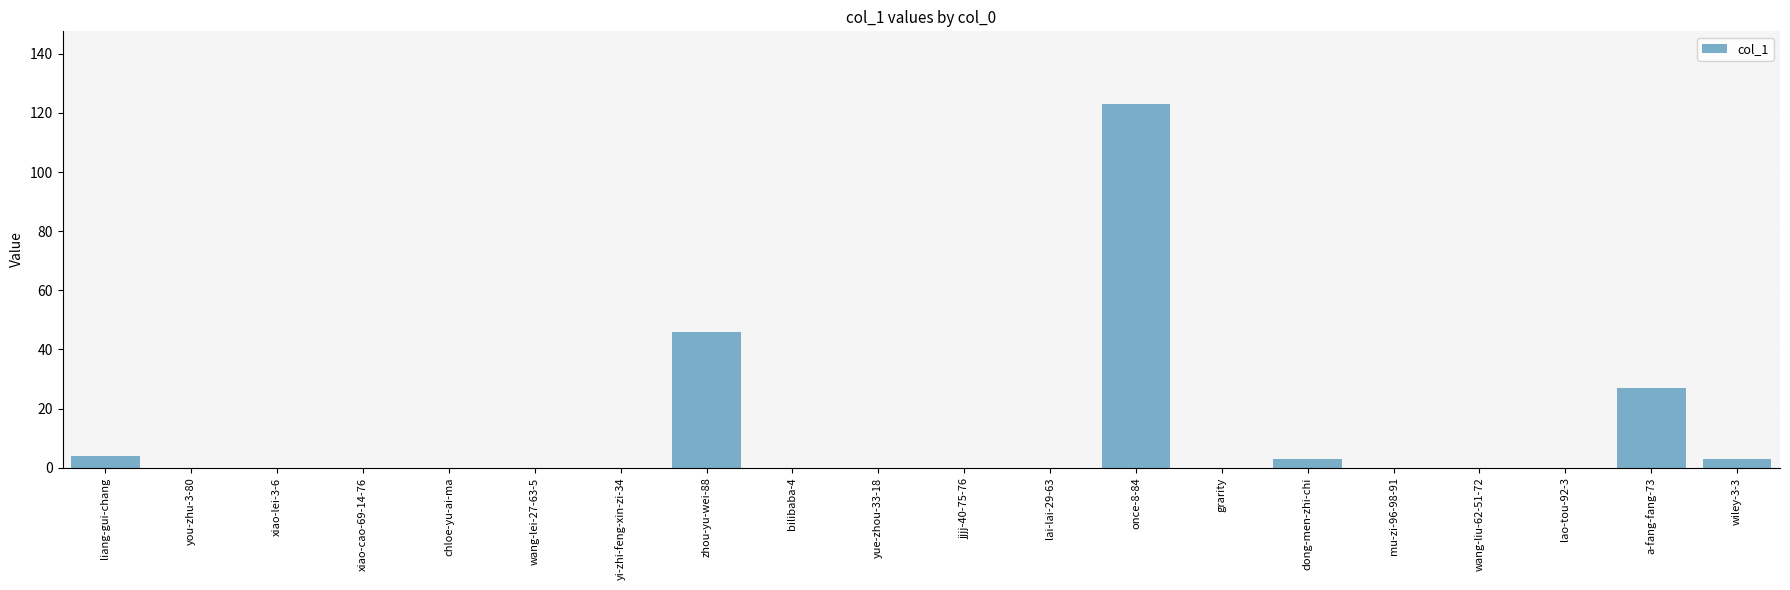

What is the sum of all values?

206